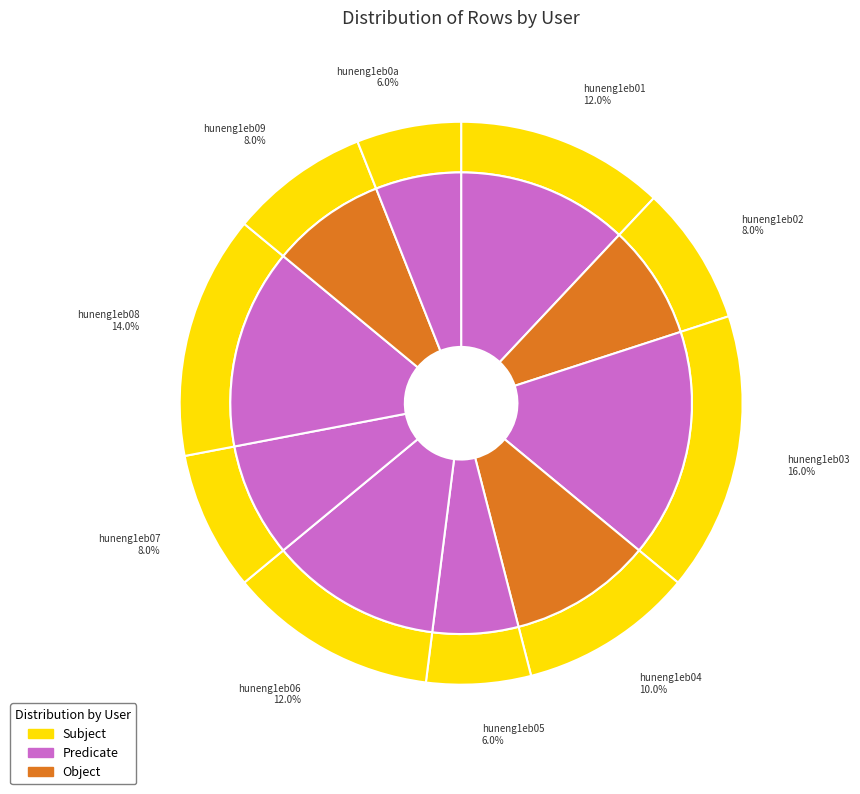

Is huneng1eb06 the majority of the pie?

No